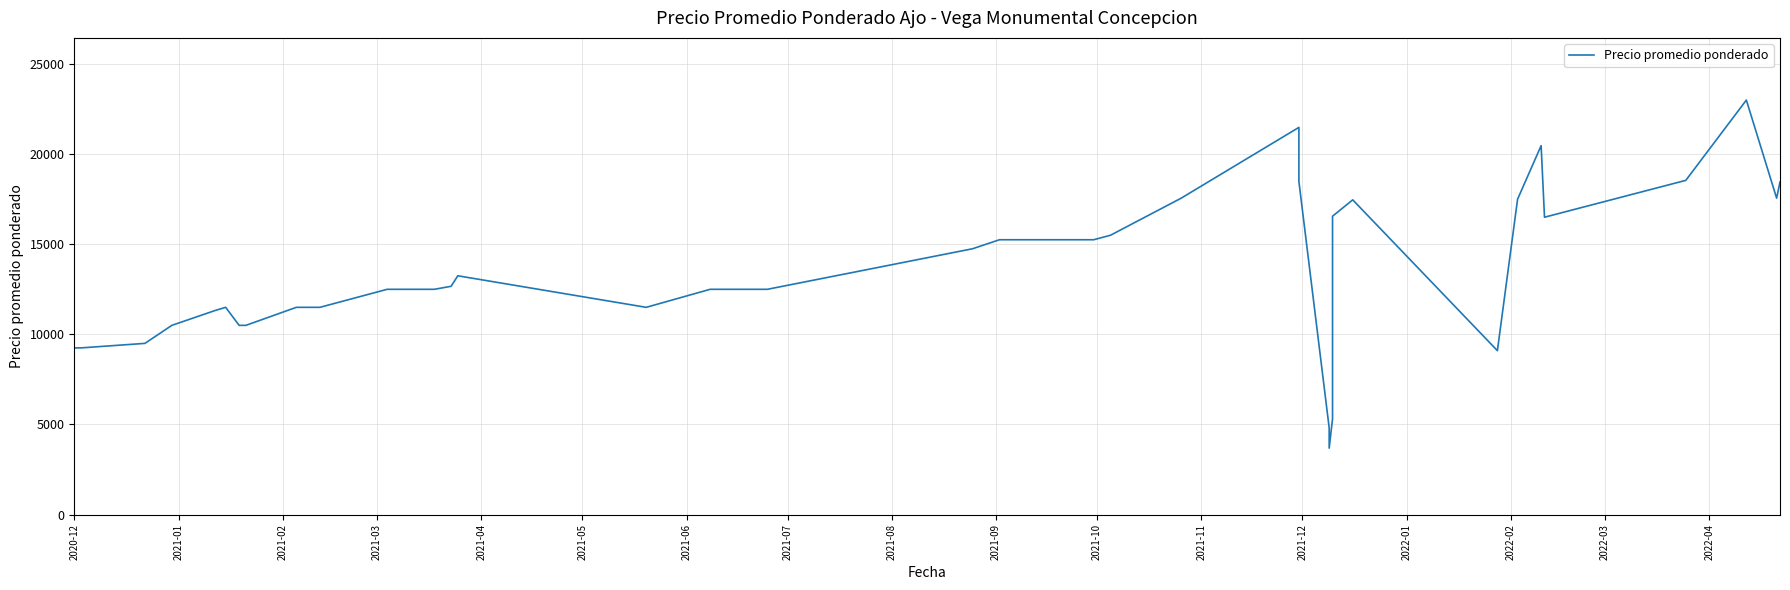

How many values exceed 12500?

19